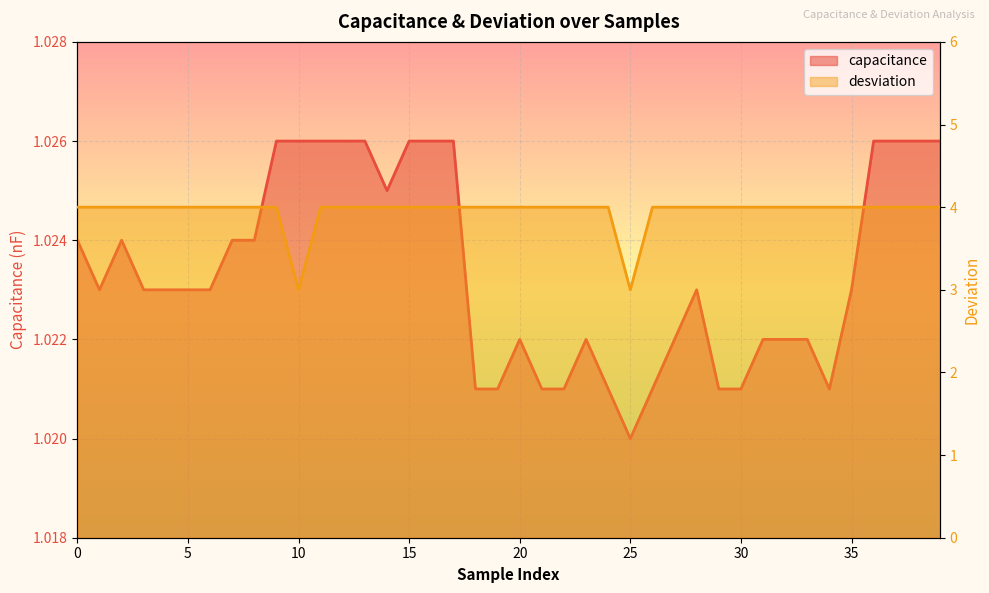

Which series changed the most between 6 and 24?

capacitance